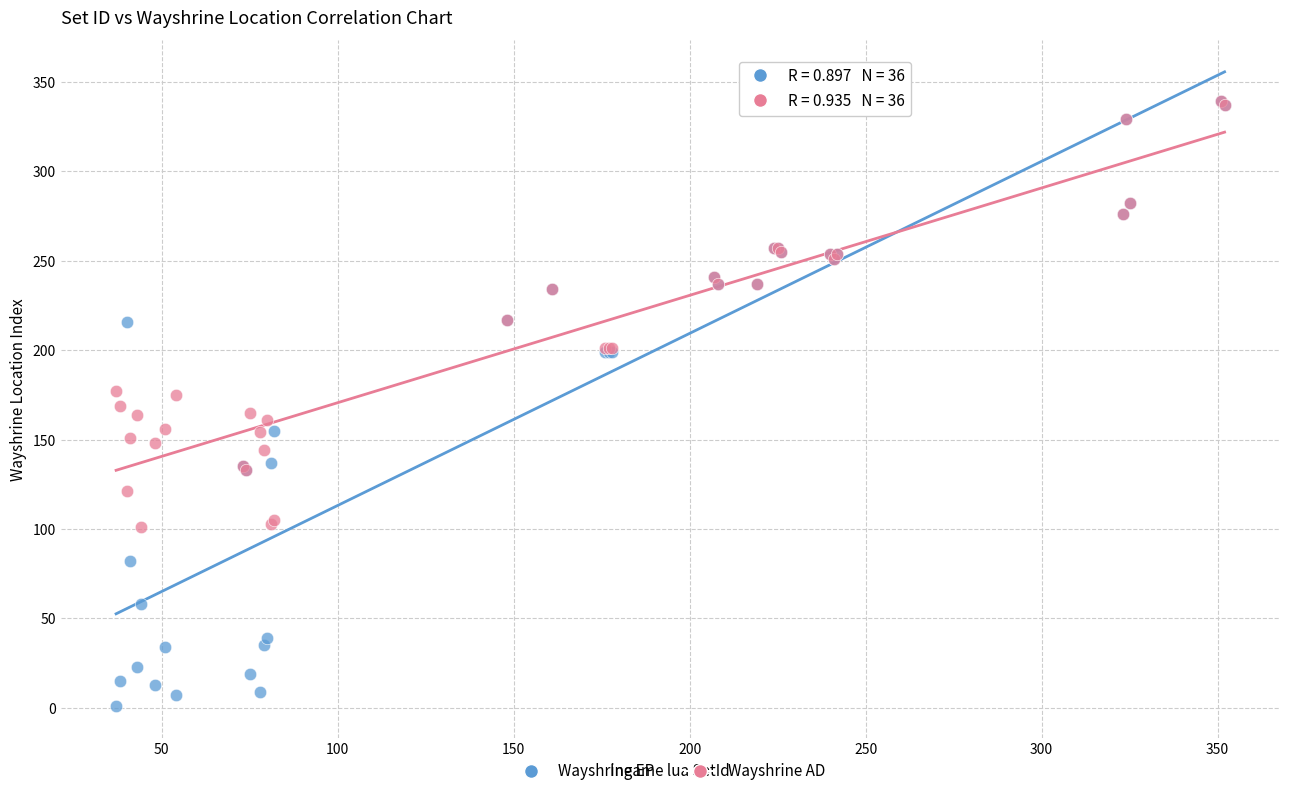

What are all the series names shown in the legend?

Wayshrine EP, Wayshrine AD